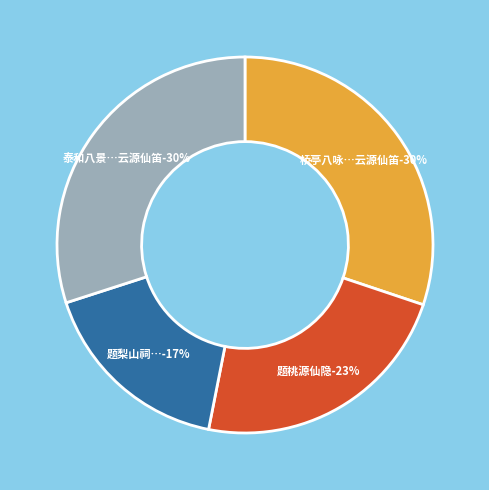

Combined, do 桥亭八咏为宗人府经黄子中赋 其五 云源仙笛 and 泰和八景 其三 云源仙笛 account for over 50%?

Yes